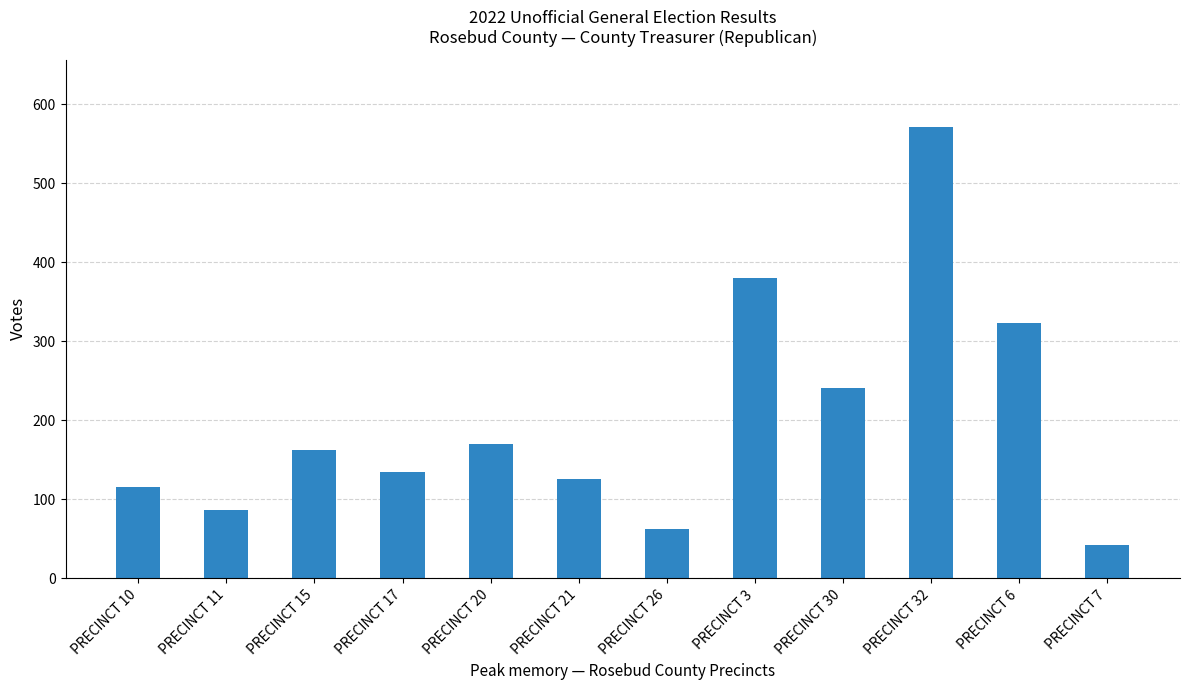

At which category does the chart reach its peak across all series?

PRECINCT 32